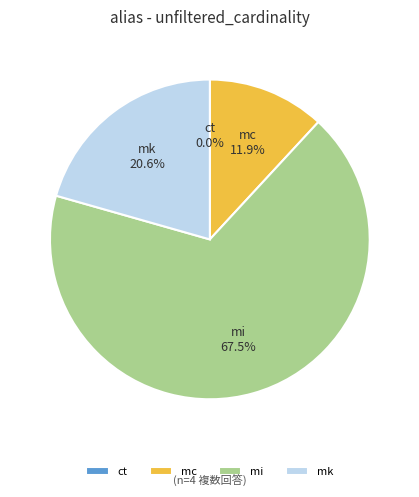

Is the sum of mc and mi greater than half?

Yes